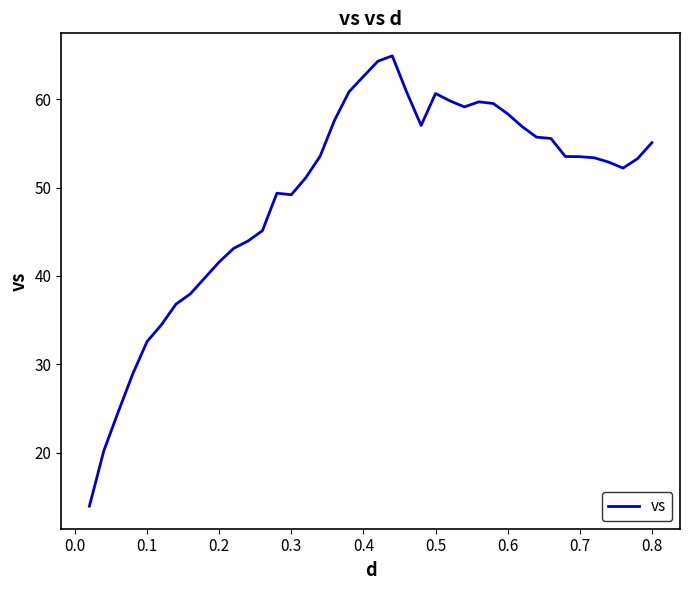

What is the difference between the maximum and minimum values?

51.0